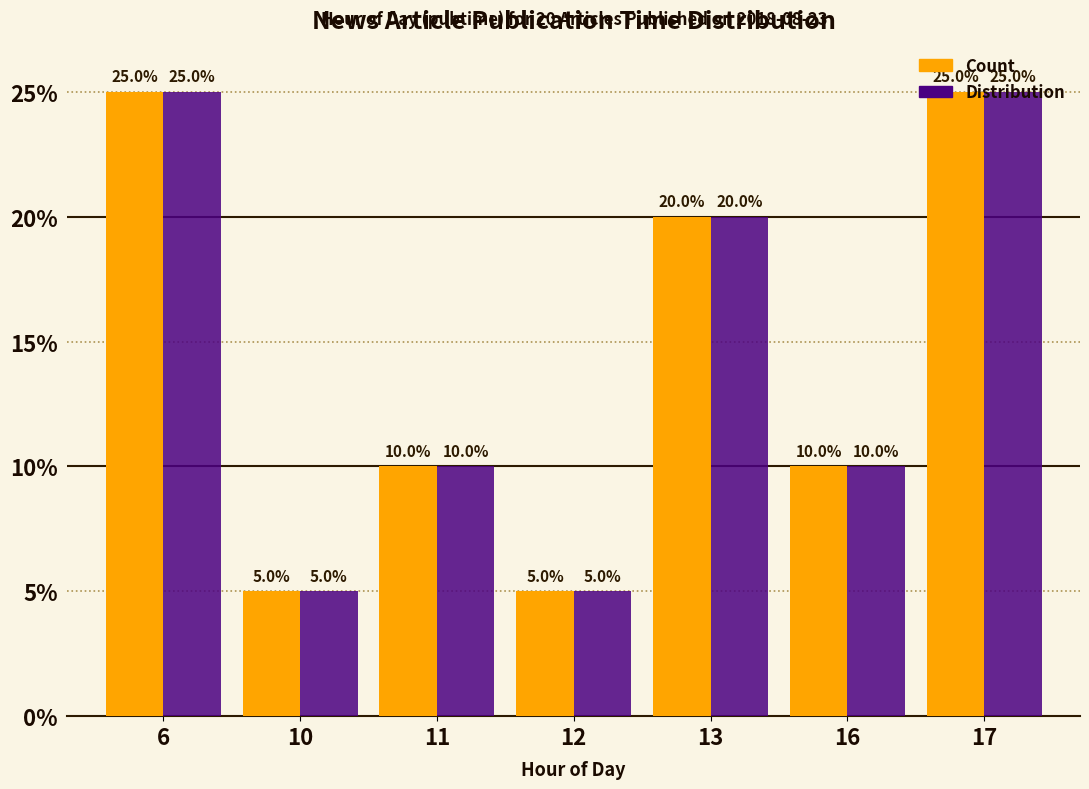

What is the maximum value shown in the chart?

25